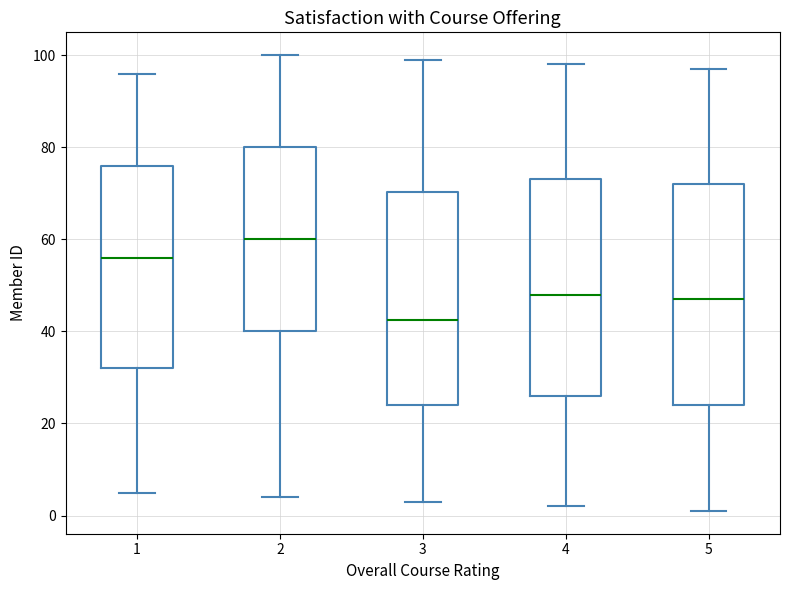

Reading left to right, read every box against the y-axis: the position of its median line, the range the box covers, and the ends of its whiskers. The values are not printed on the chart, so give them approximately, as read against the axis.

1: median 56, box 32 to 76, whiskers 6 to 96
2: median 60, box 40 to 80, whiskers 4 to 100
3: median 42, box 24 to 70, whiskers 4 to 100
4: median 48, box 26 to 74, whiskers 2 to 98
5: median 48, box 24 to 72, whiskers 2 to 98